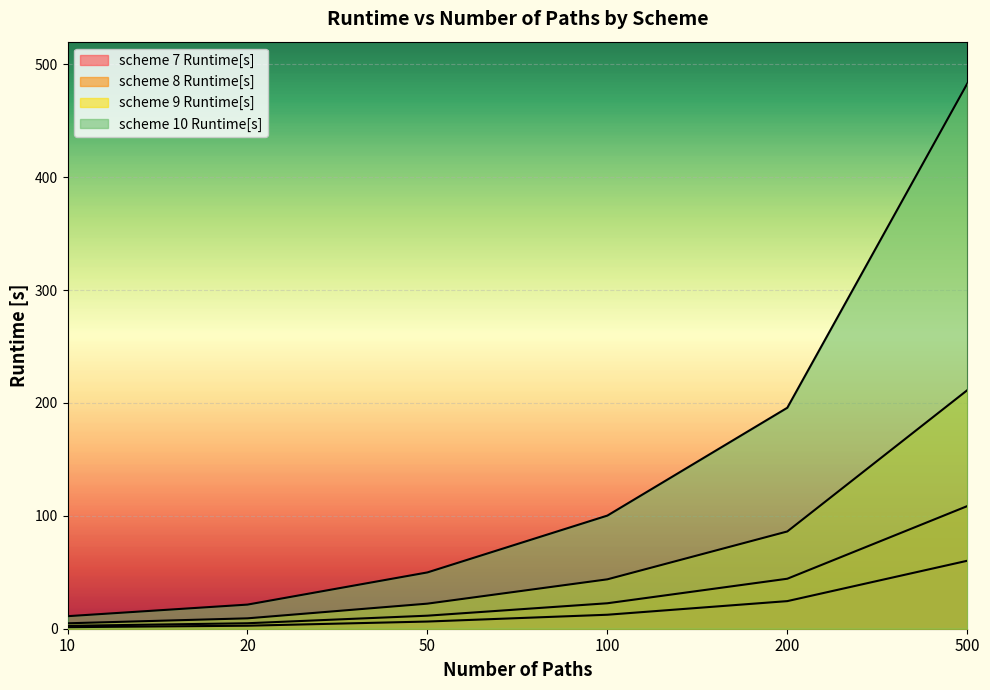

True or false: scheme 7 Runtime[s] and scheme 10 Runtime[s] cross at least once.

False